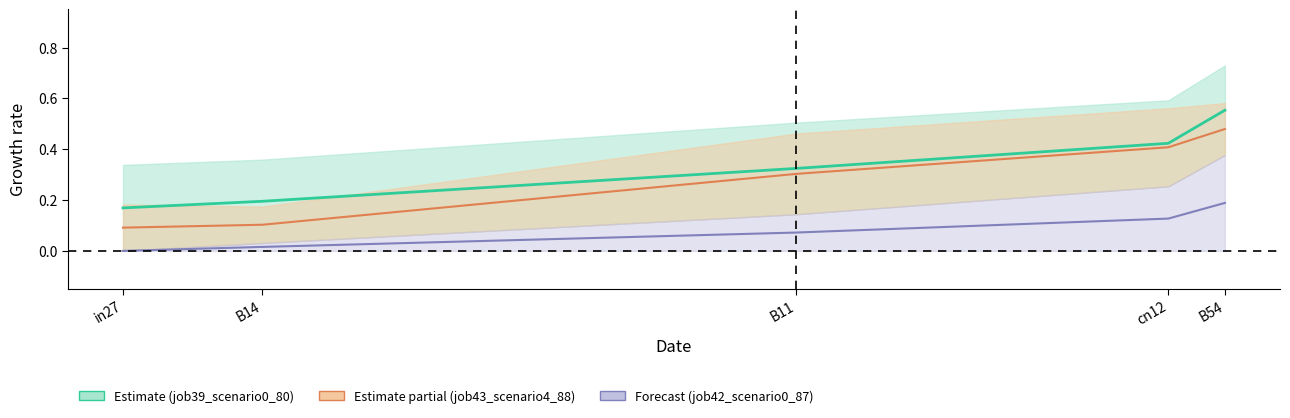

The value of job39_scenario0_80 at B14 is 0.2. True or false?

True